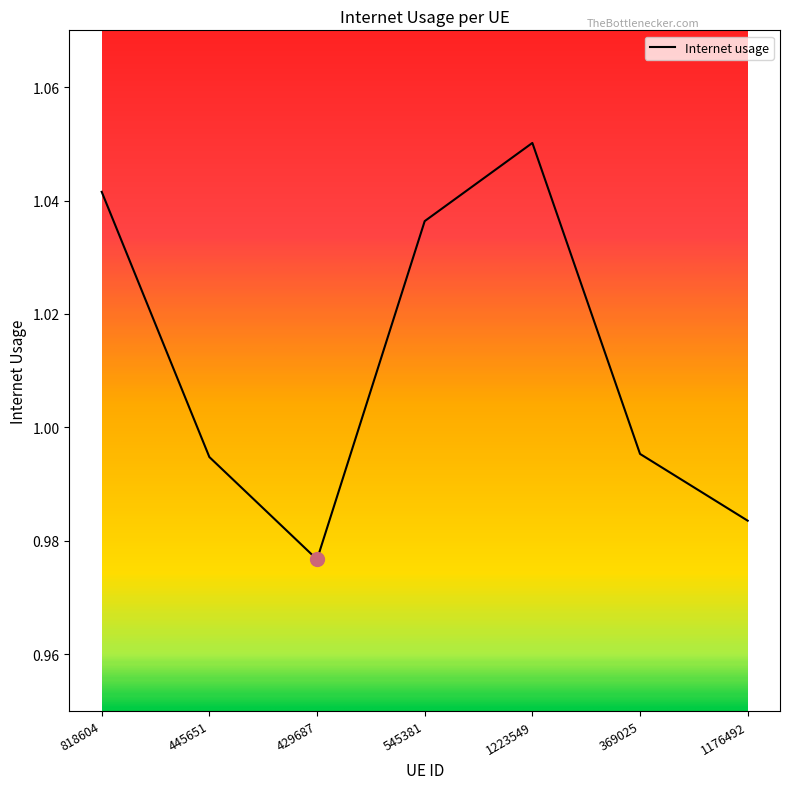

What position from the right is 1176492?

1